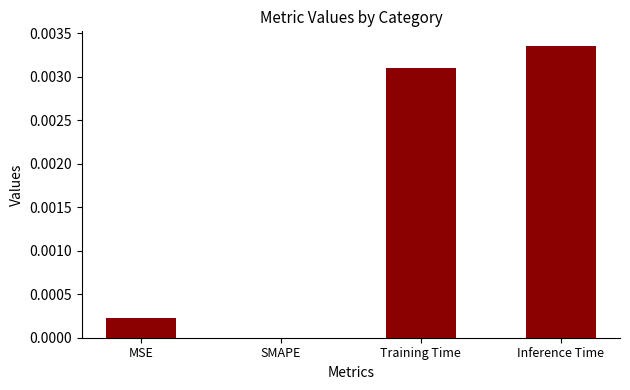

At which category does the chart reach its peak across all series?

Inference Time